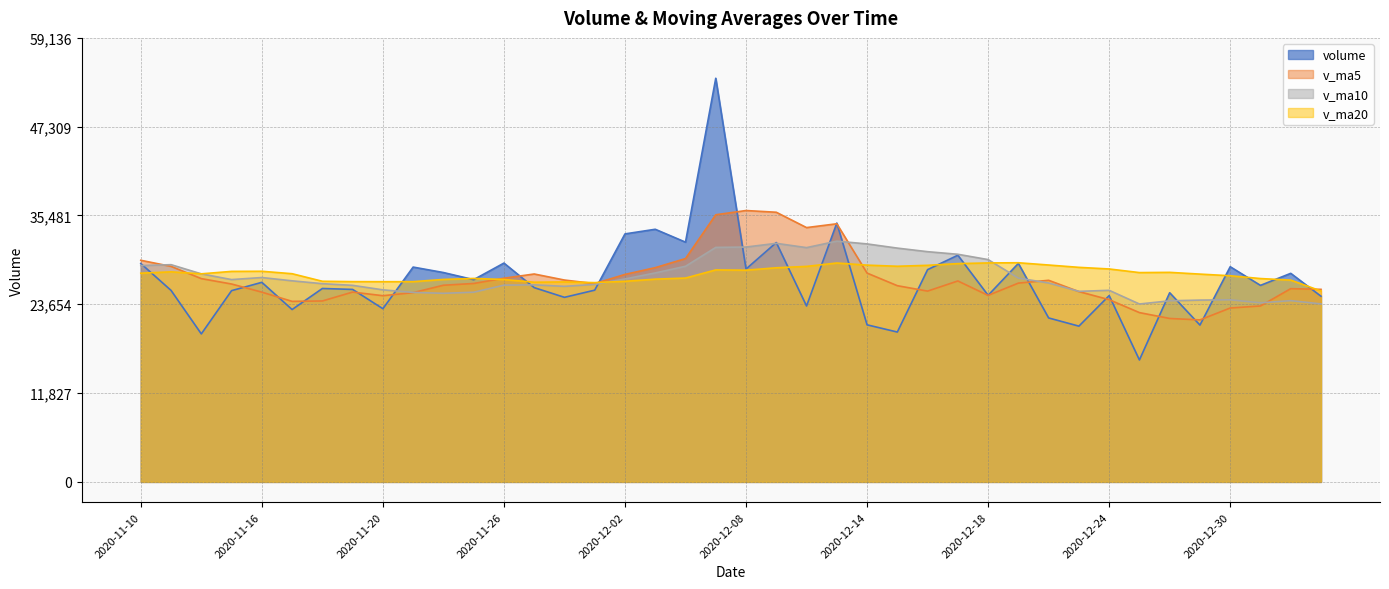

What is the label of the 32nd point from the left?

2020-12-23